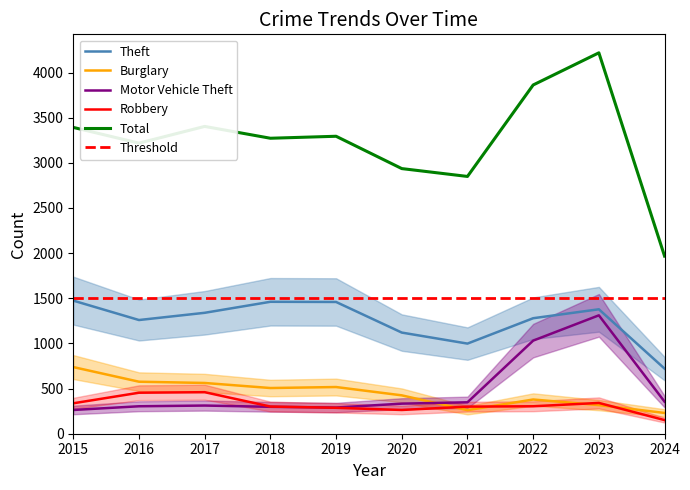

True or false: Burglary has a value of 576 at 2016.

True